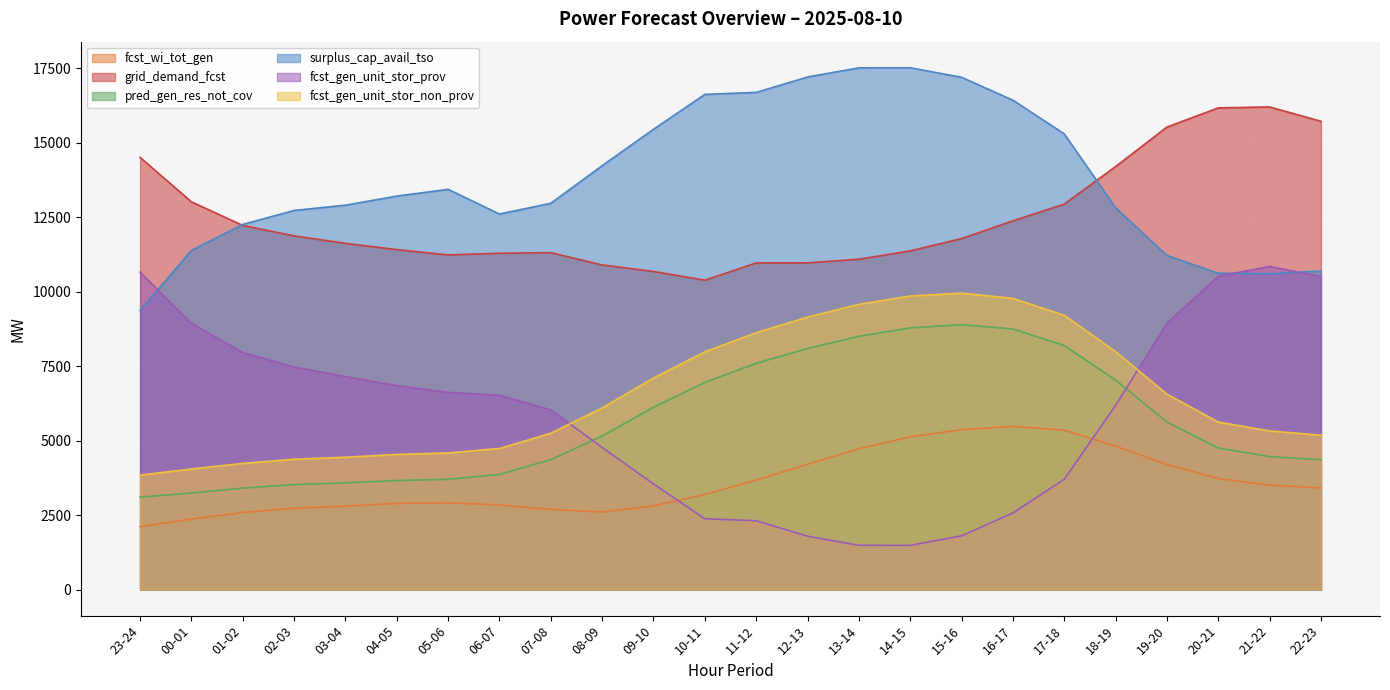

Rank the series at 11-12 from lowest to highest value.

fcst_gen_unit_stor_prov, fcst_wi_tot_gen, pred_gen_res_not_cov, fcst_gen_unit_stor_non_prov, grid_demand_fcst, surplus_cap_avail_tso